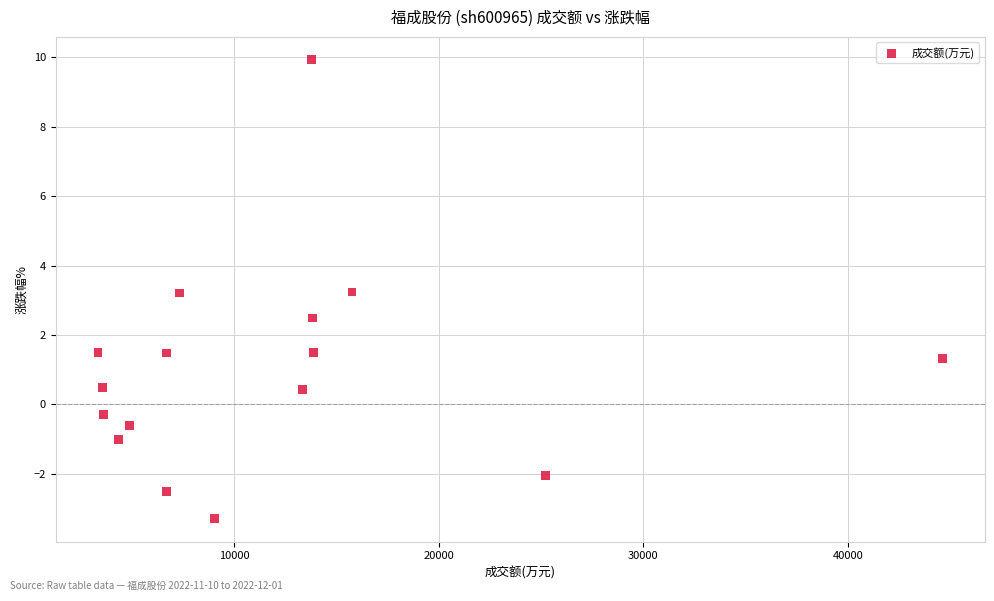

What is the range of Y values (max minus min)?

13.2